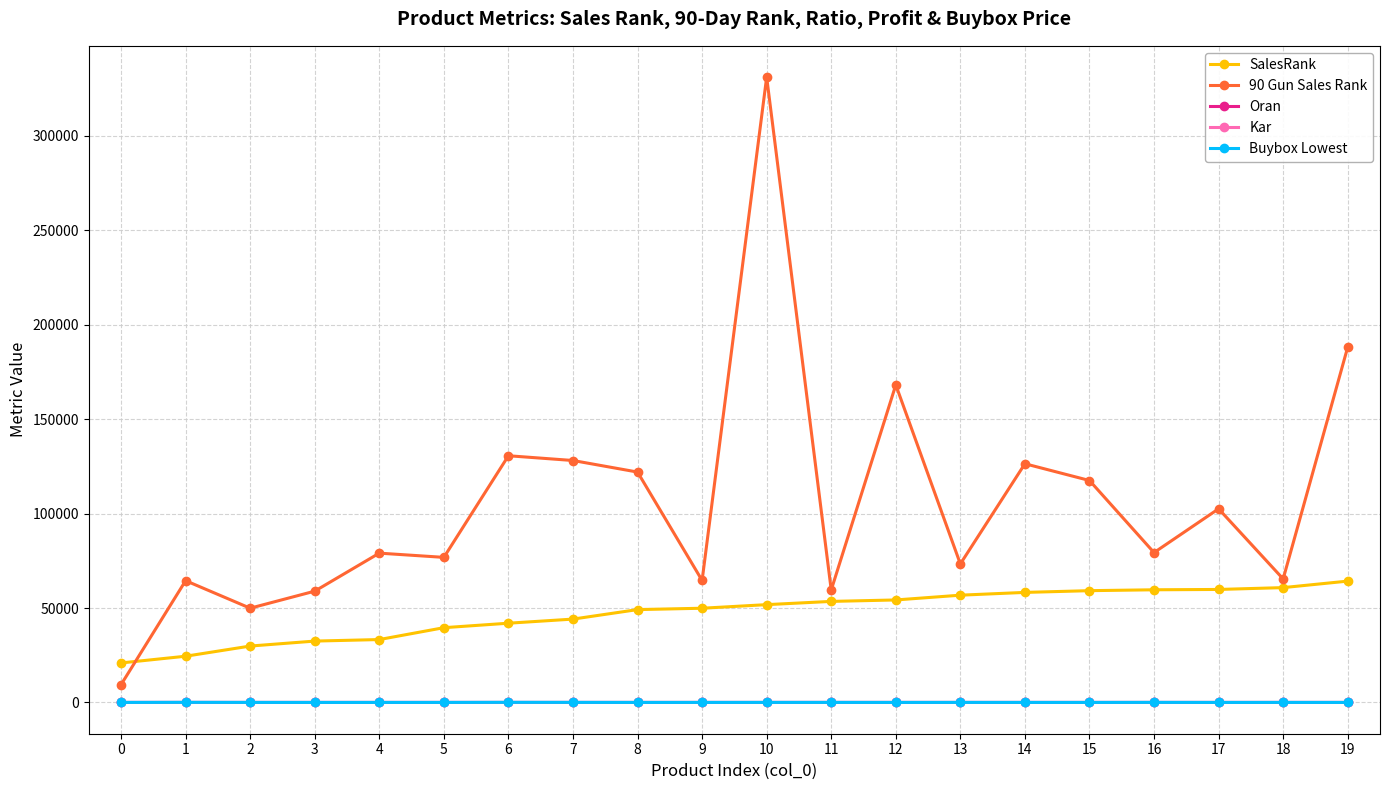

The value of SalesRank at 15 is 59202.0. True or false?

True